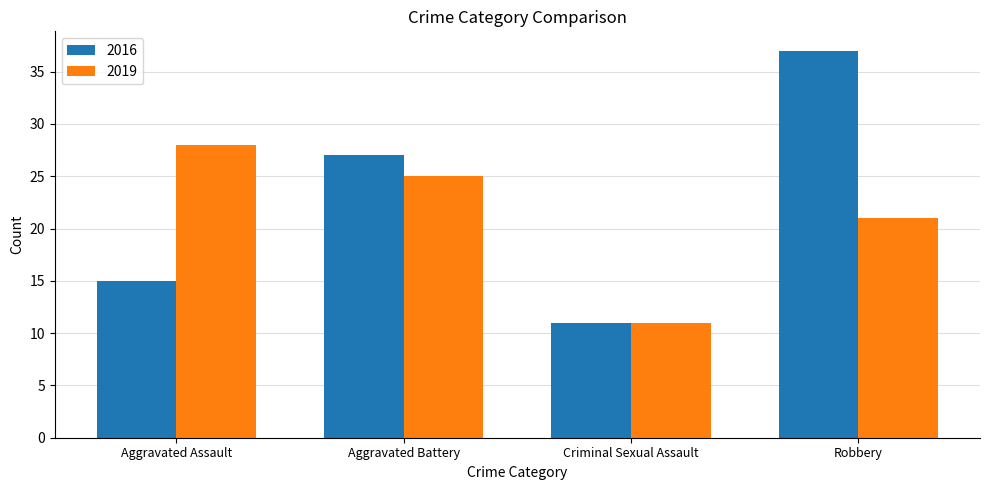

What is the value of the 2016 bar at the 1st from the left?

15